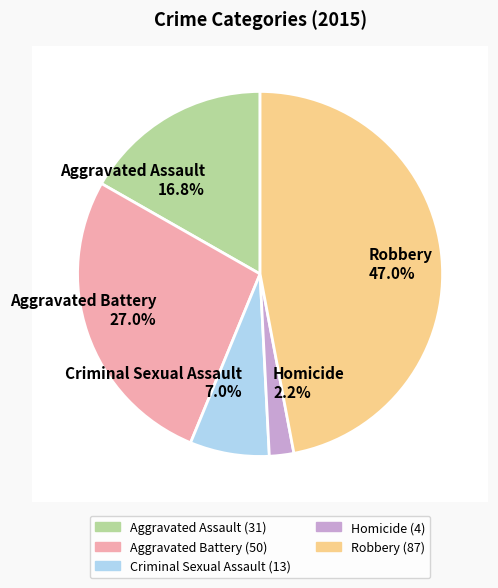

What is the change in value from Aggravated Battery to Robbery?

+37